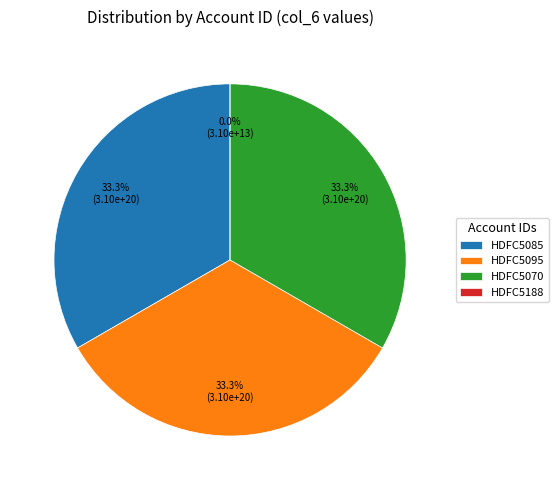

Is there a majority slice in this chart?

No